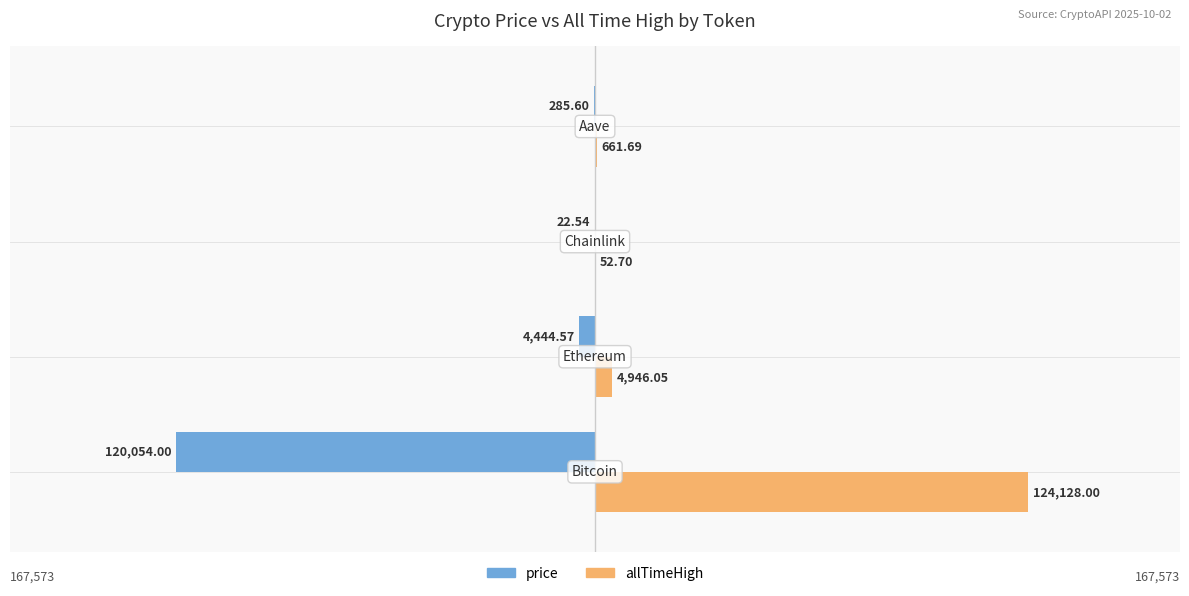

Reading left to right, list all the values displayed in this chart.

price: -120054.0	-4444.6	-22.5	-285.6
allTimeHigh: 124128.0	4946.1	52.7	661.7